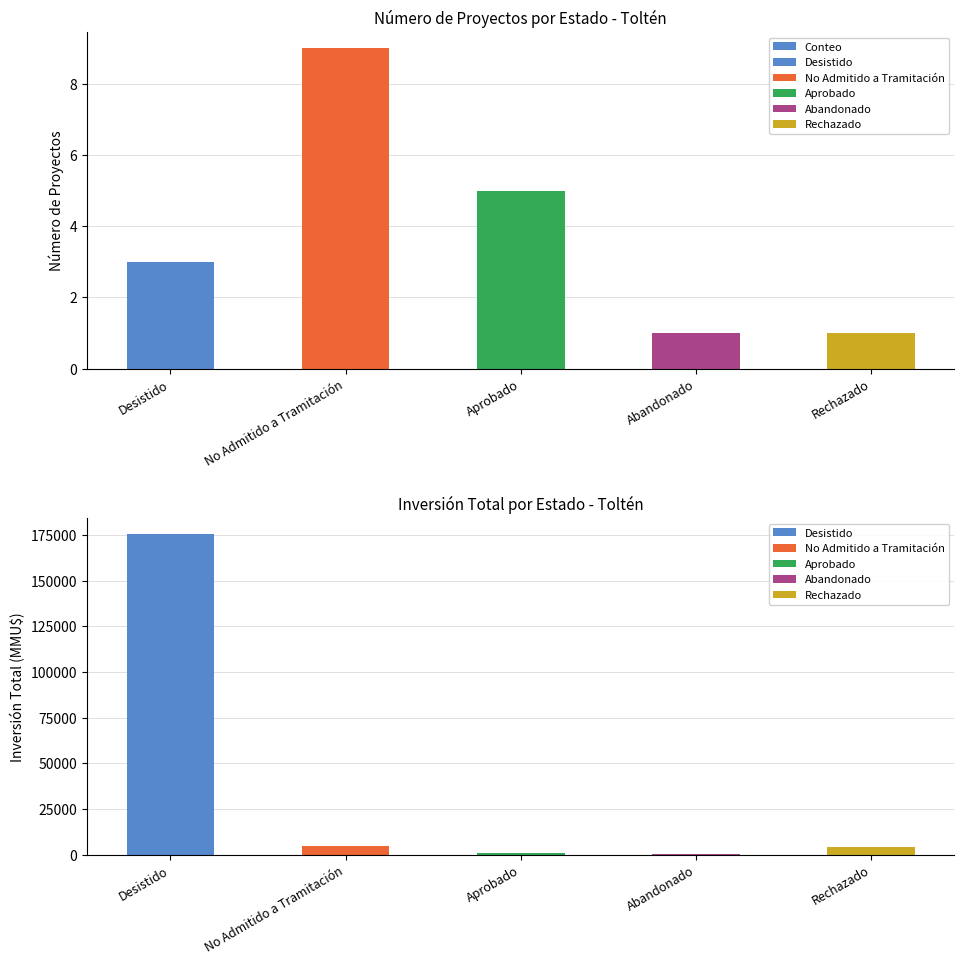

What is the difference between the values at Desistido and Abandonado?

2